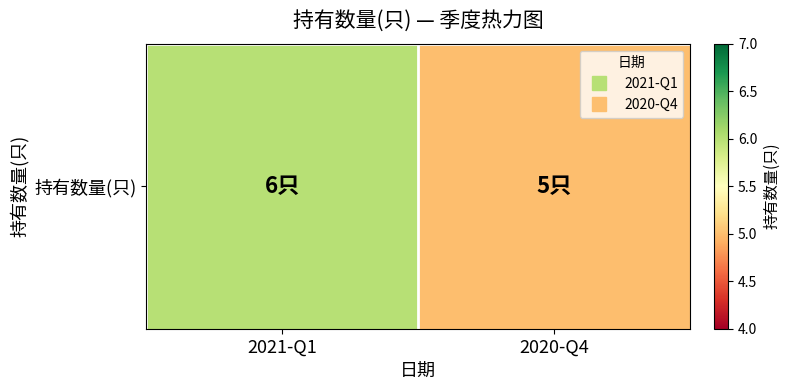

How many distinct data groups are displayed?

1